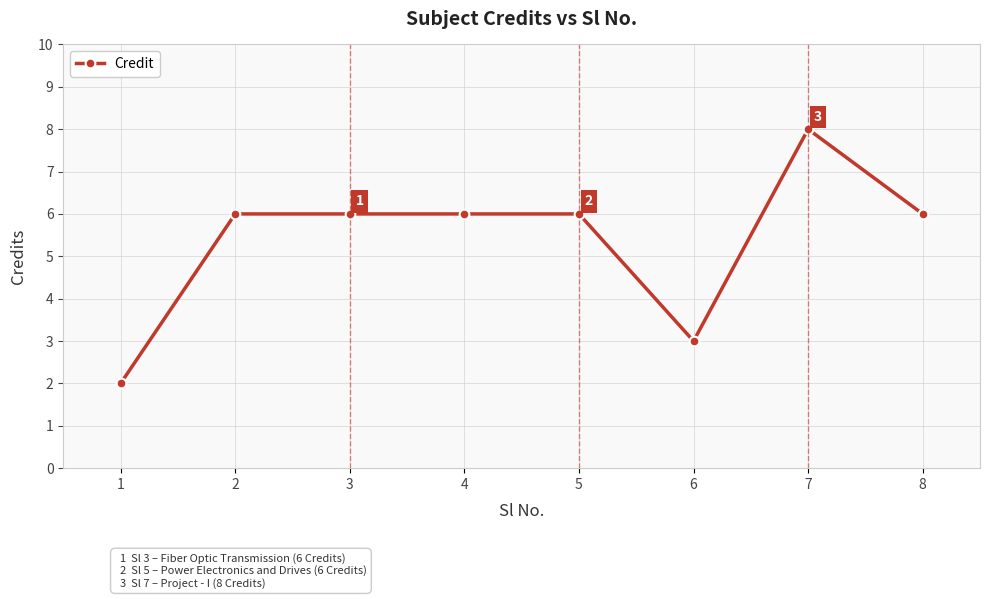

How many categories are shown in the chart?

8